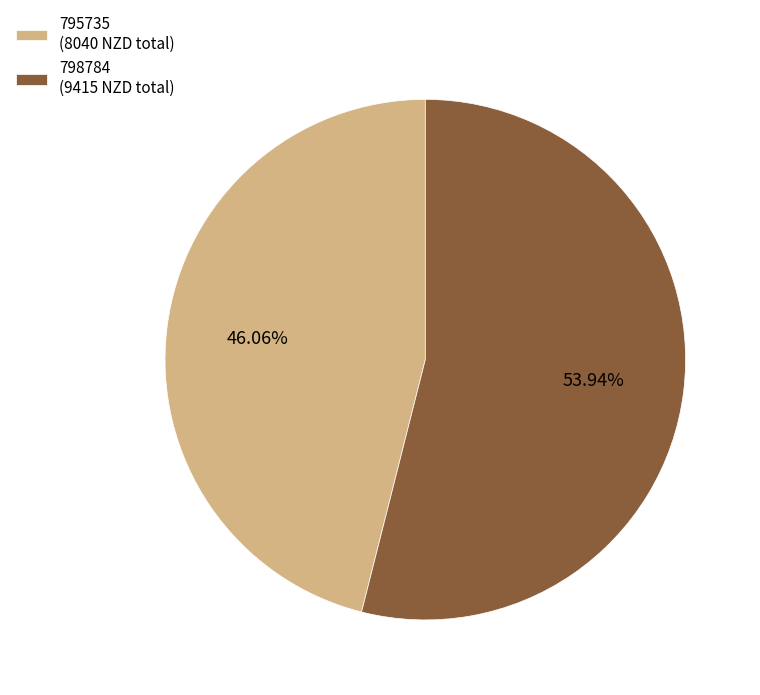

Which category has the biggest portion of the pie?

798784